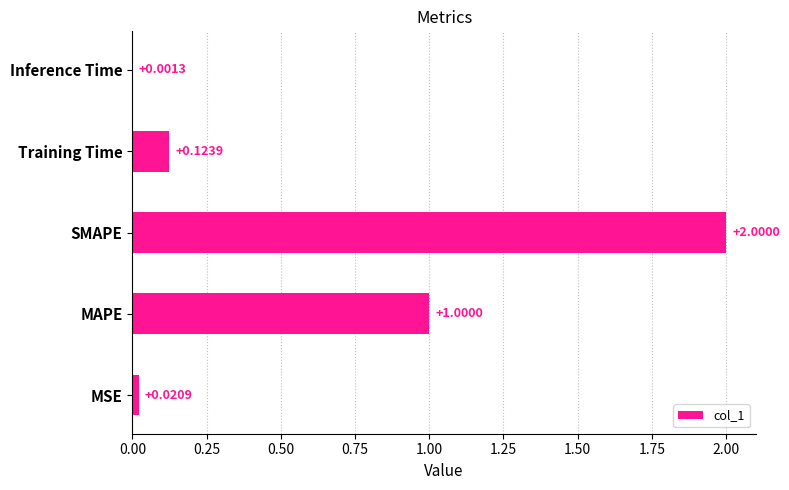

What is the sum of all values?

3.1